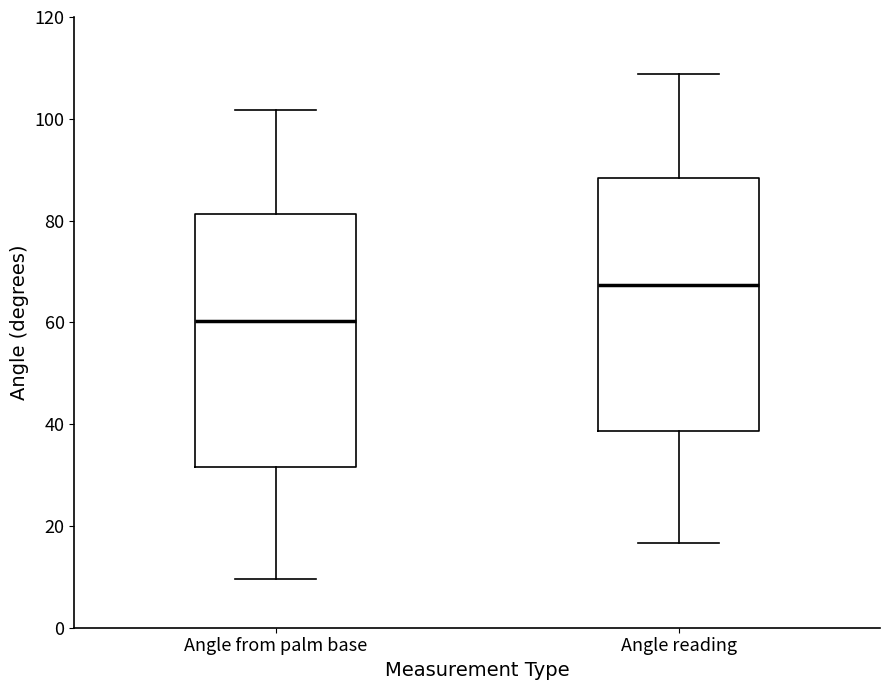

Reading left to right, read every box against the y-axis: the position of its median line, the range the box covers, and the ends of its whiskers. The values are not printed on the chart, so give them approximately, as read against the axis.

Angle from palm base: median 60, box 32 to 82, whiskers 10 to 102
Angle reading: median 68, box 38 to 88, whiskers 16 to 108